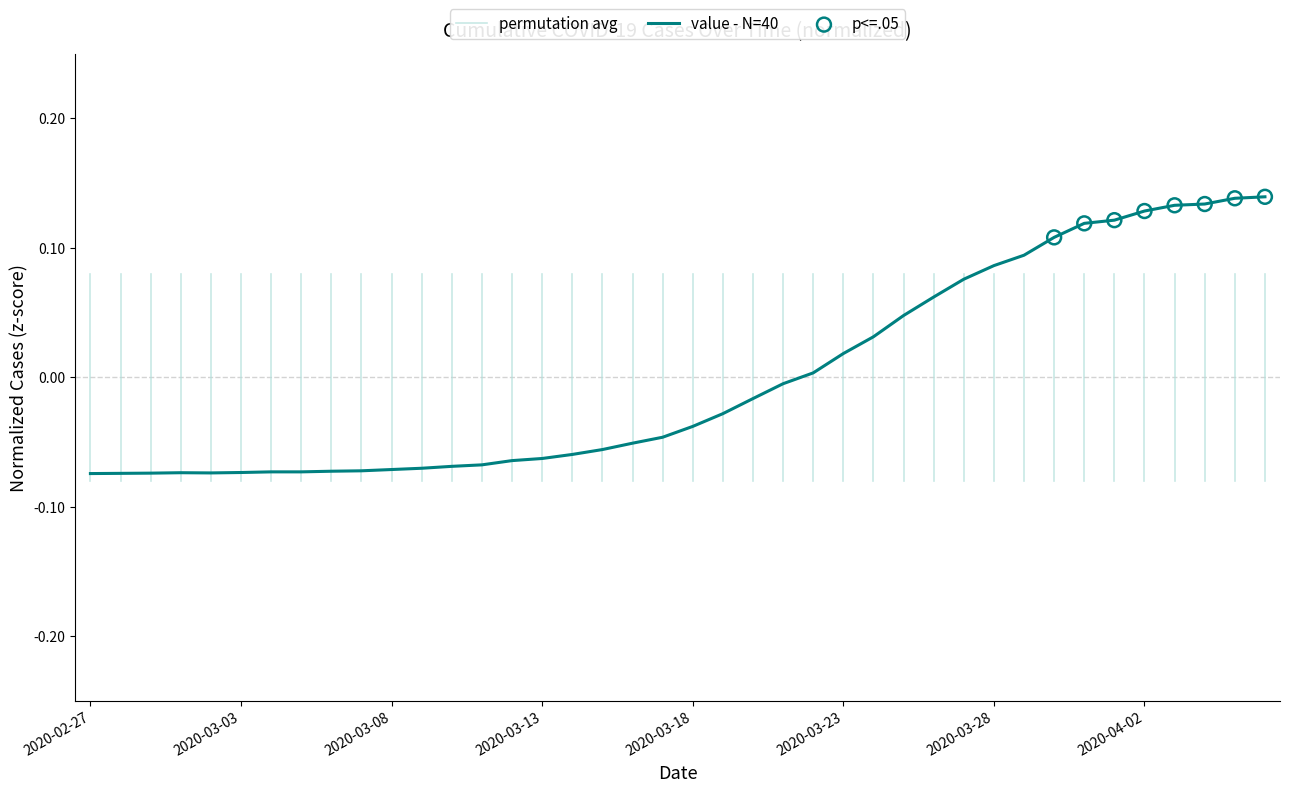

Which has a higher value, 2020-03-27 or 2020-03-31?

2020-03-31